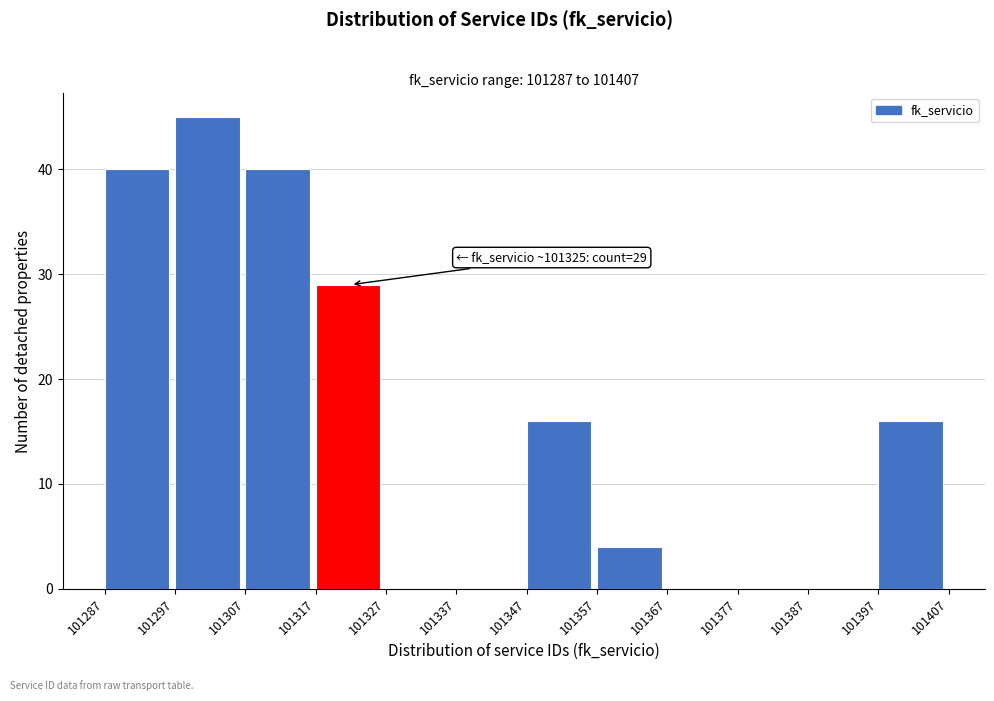

Which range on the x-axis has the tallest bar?

101297 to 101307